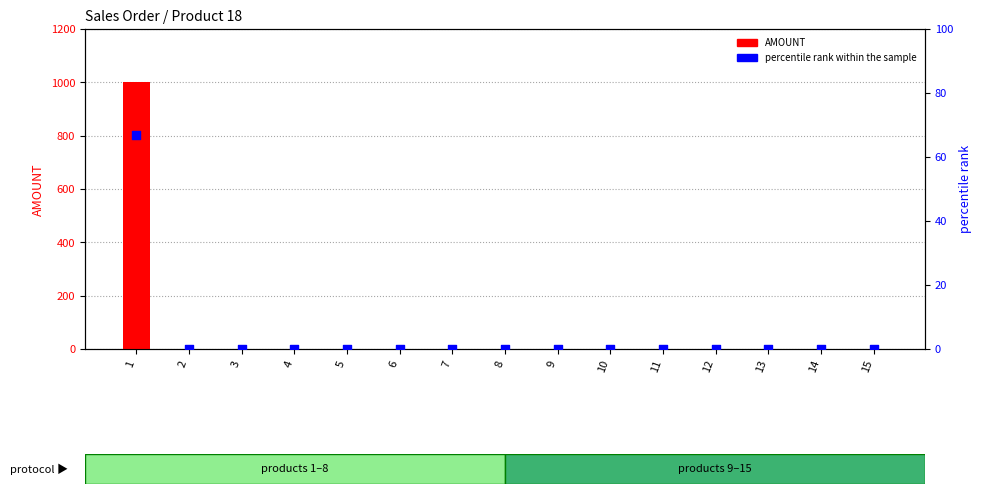

At which category is the sum across all series the highest?

1